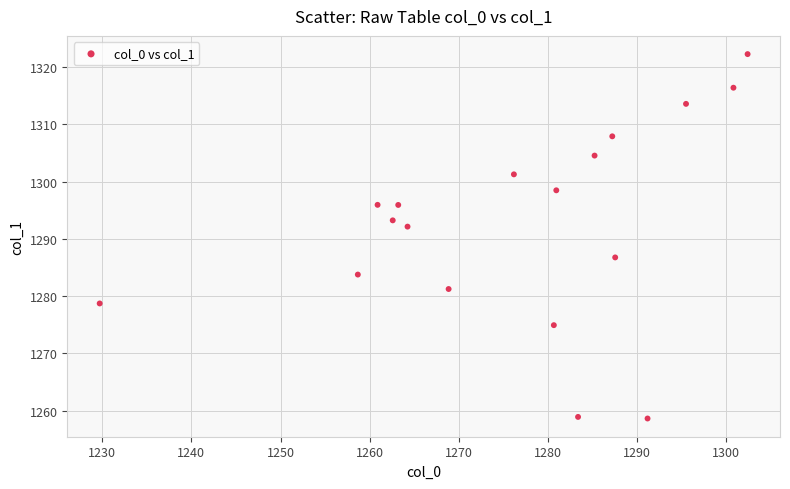

What is the range of Y values (max minus min)?

63.6